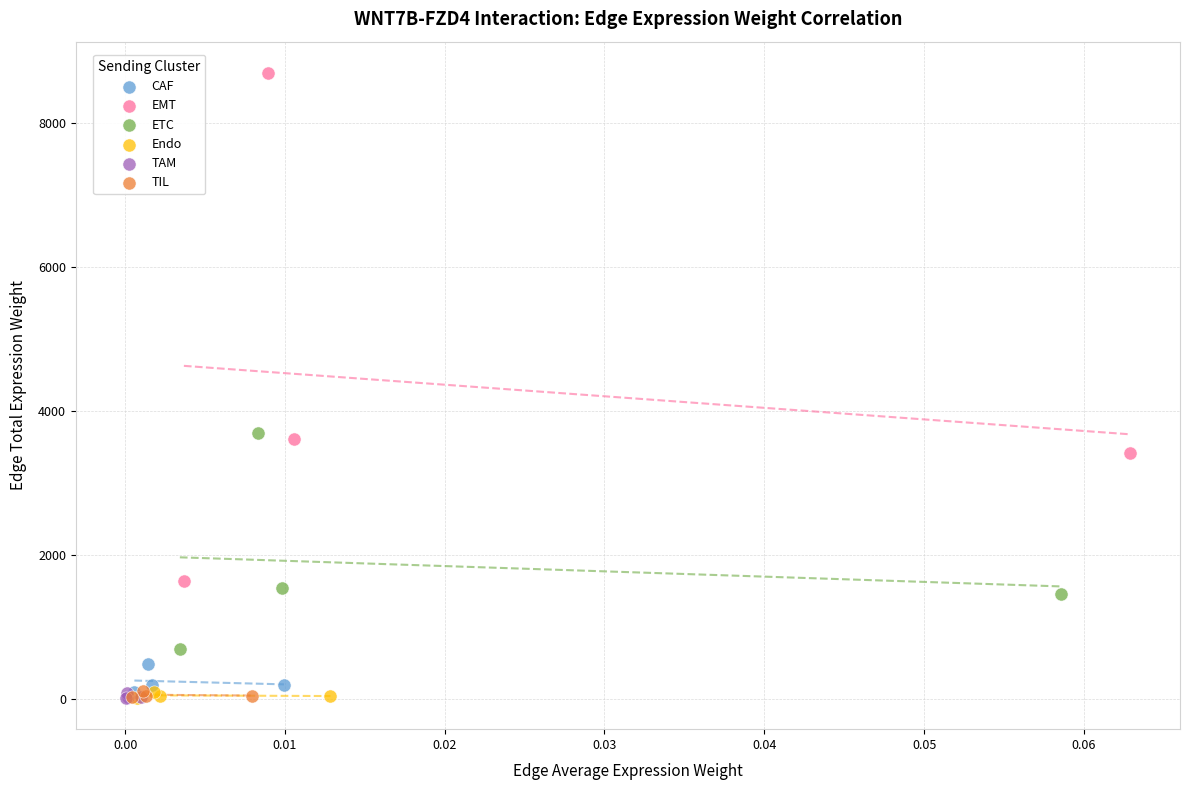

What are all the series names shown in the legend?

CAF, EMT, ETC, Endo, TAM, TIL